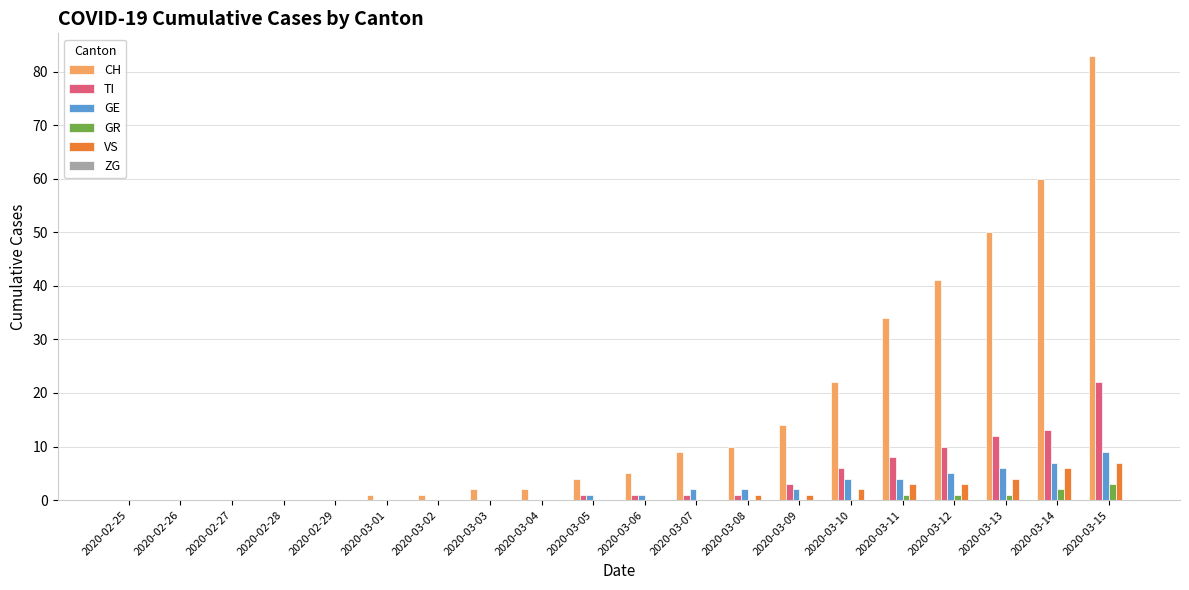

Which label corresponds to the largest value in the chart?

2020-03-15